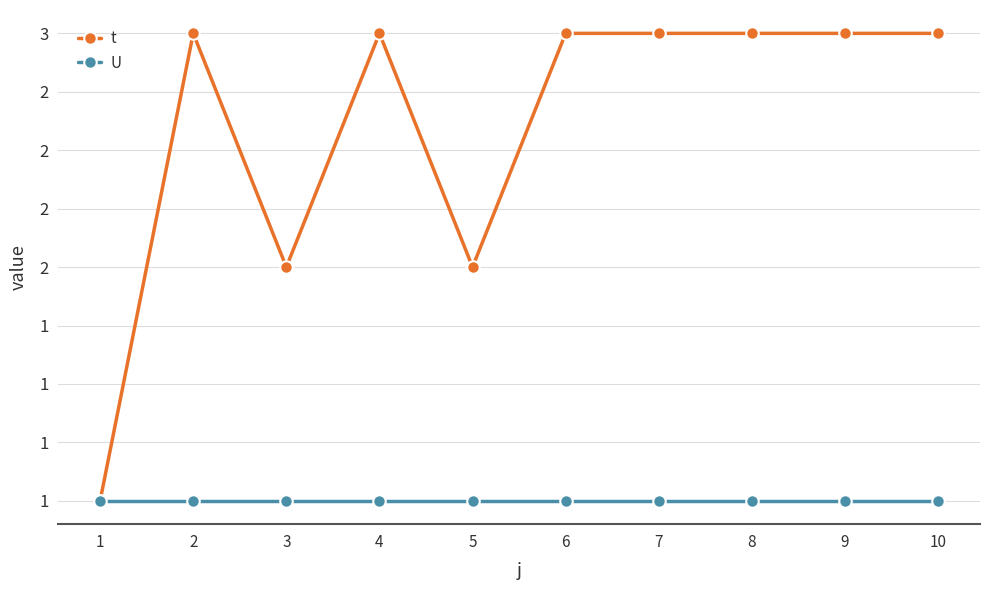

What are all the series names shown in the legend?

t, U